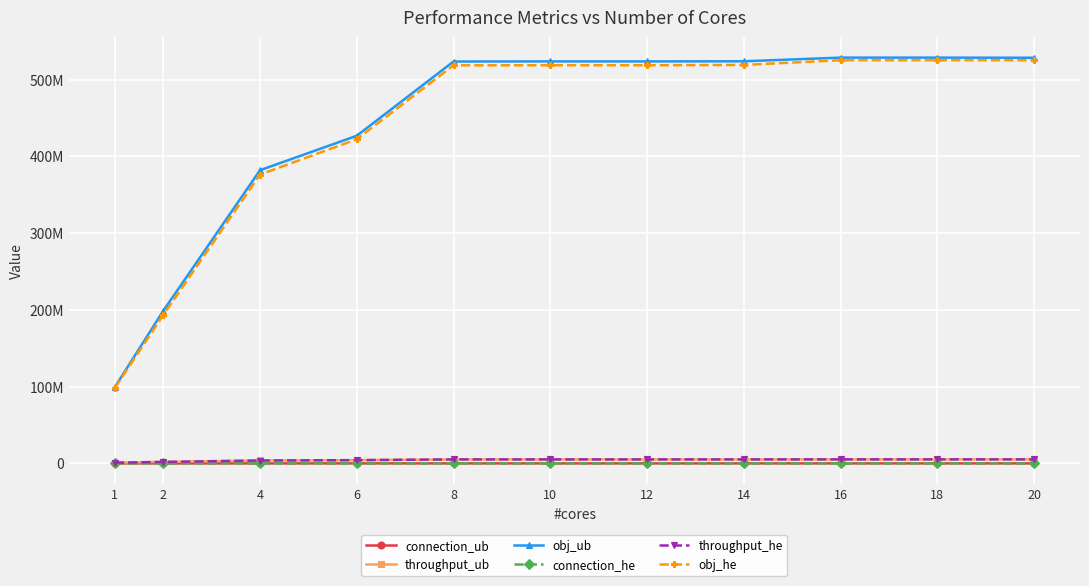

What is the difference between the highest and lowest values at 12?

523757300